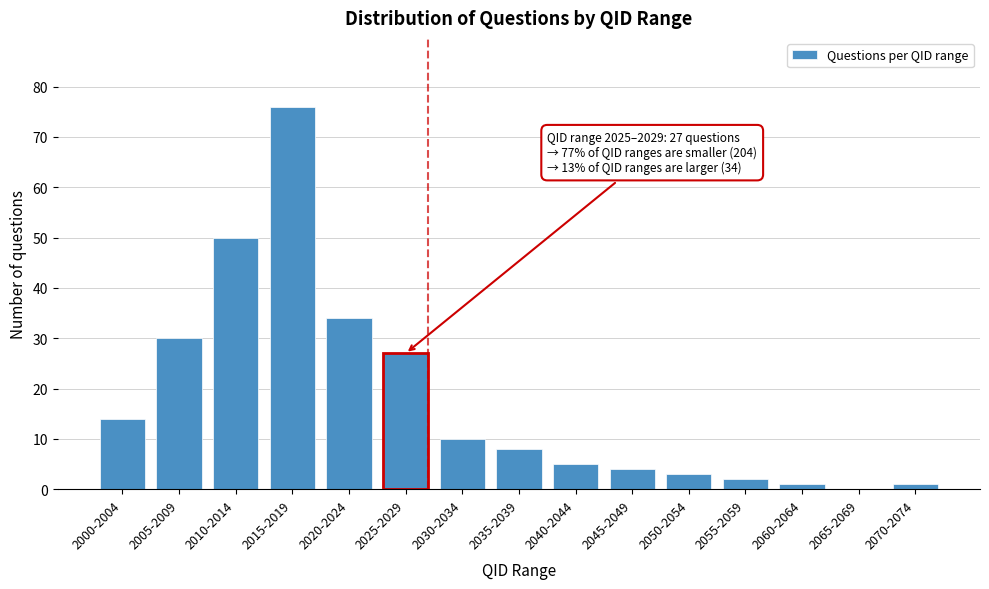

Reading left to right, extract all data points from this chart.

2000-2004=14	2005-2009=30	2010-2014=50	2015-2019=76	2020-2024=34	2025-2029=27	2030-2034=10	2035-2039=8	2040-2044=5	2045-2049=4	2050-2054=3	2055-2059=2	2060-2064=1	2065-2069=0	2070-2074=1